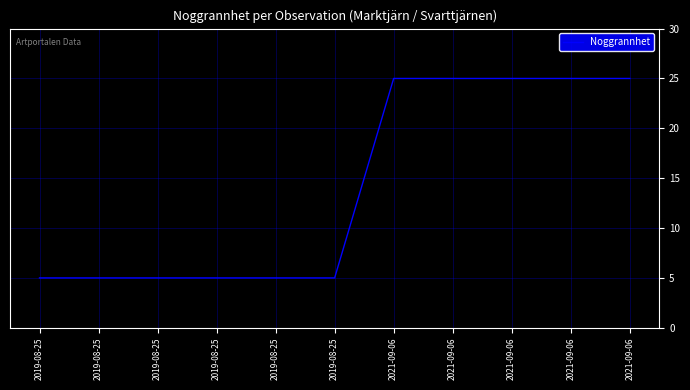

Is this an area chart (filled region under the line)?

No